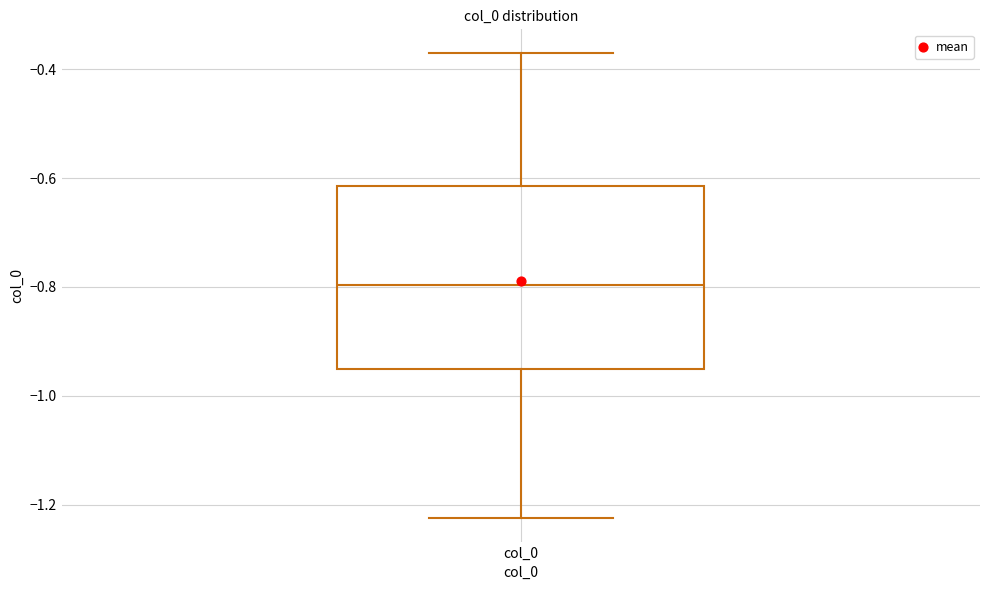

Read this box plot against the y-axis: the position of the median line, the range covered by the box, and the ends of both whiskers. The values are not printed on the chart, so give them approximately, as read against the axis.

median -0.80, box -0.96 to -0.62, whiskers -1.22 to -0.36